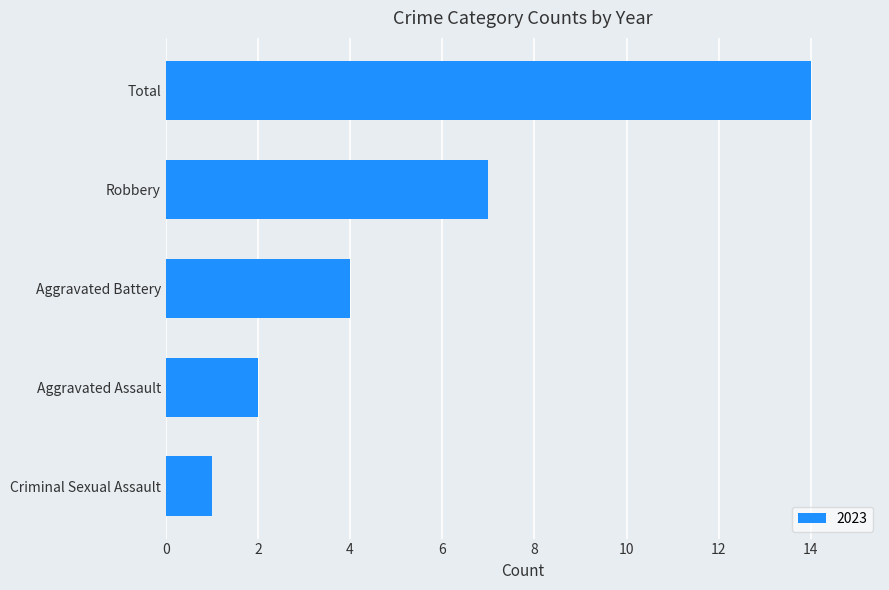

Reading bottom to top, transcribe all the data shown in this chart.

Criminal Sexual Assault=1	Aggravated Assault=2	Aggravated Battery=4	Robbery=7	Total=14